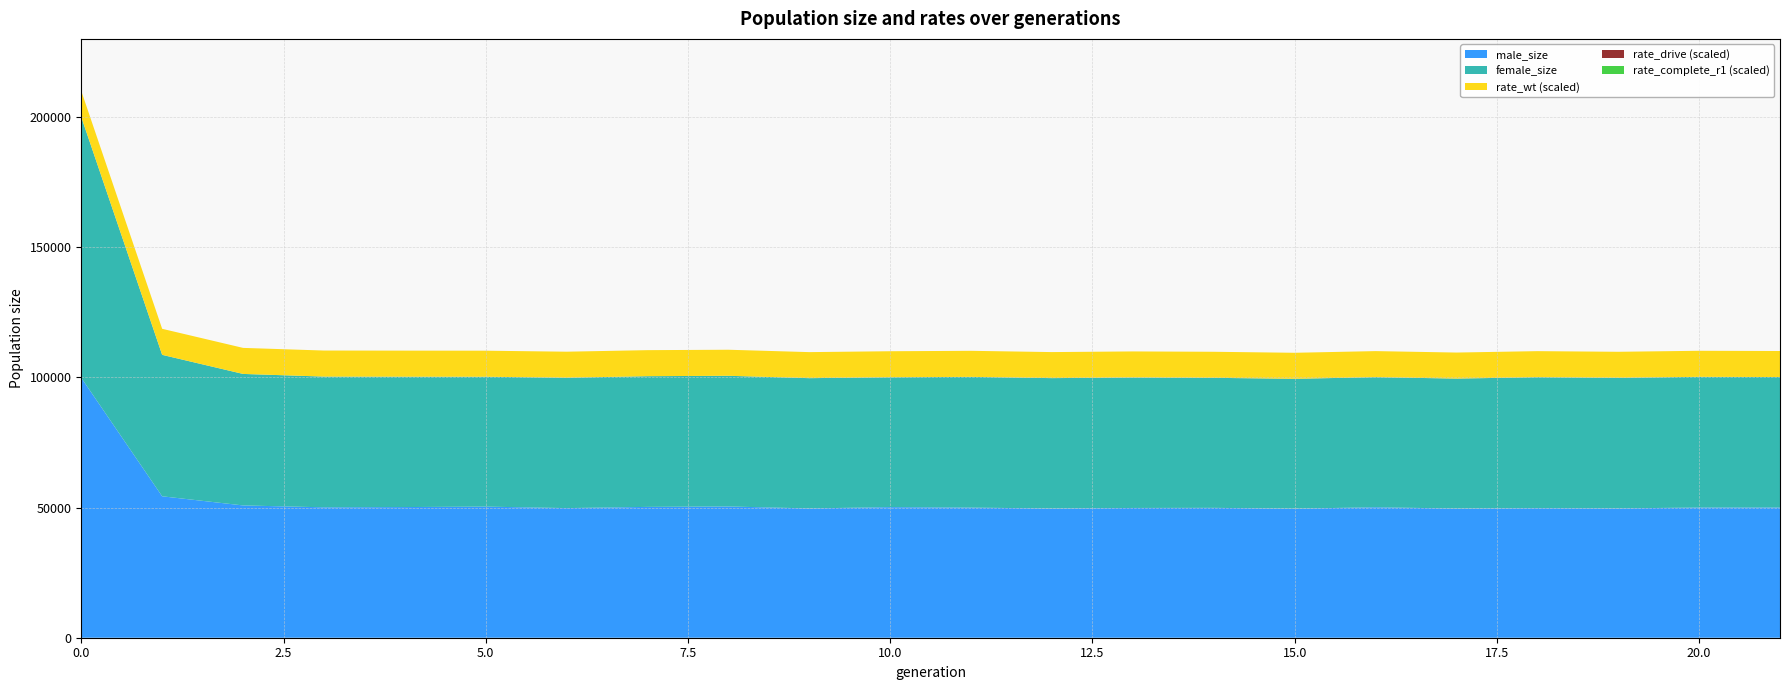

Reading left to right, transcribe all the data shown in this chart.

size: 0=200020	1=108660	2=101329	3=100310	4=100275	5=100251	6=99867	7=100460	8=100617	9=99704	10=100044	11=100203	12=99717	13=99970	14=99835	15=99450	16=100093	17=99538	18=100078	19=99831	20=100217	21=100131
male_size: 0=99827	1=54325	2=50814	3=50092	4=50189	5=50365	6=49788	7=50256	8=50422	9=49661	10=50163	11=49986	12=49631	13=49840	14=49885	15=49570	16=50114	17=49619	18=49764	19=49673	20=50012	21=50021
female_size: 0=100193	1=54335	2=50515	3=50218	4=50086	5=49886	6=50079	7=50204	8=50195	9=50043	10=49881	11=50217	12=50086	13=50130	14=49950	15=49880	16=49979	17=49919	18=50314	19=50158	20=50205	21=50110
rate_wt: 0=1	1=1	2=1	3=1	4=1	5=1	6=1	7=1	8=1	9=1	10=1	11=1	12=1	13=1	14=1	15=1	16=1	17=1	18=1	19=1	20=1	21=1
rate_drive: 0=0	1=0	2=0	3=0	4=0	5=0	6=0	7=0	8=0	9=0	10=0	11=0	12=0	13=0	14=0	15=0	16=0	17=0	18=0	19=0	20=0	21=0
rate_complete_r1: 0=0	1=0	2=0	3=0	4=0	5=0	6=0	7=0	8=0	9=0	10=0	11=0	12=0	13=0	14=0	15=0	16=0	17=0	18=0	19=0	20=0	21=0